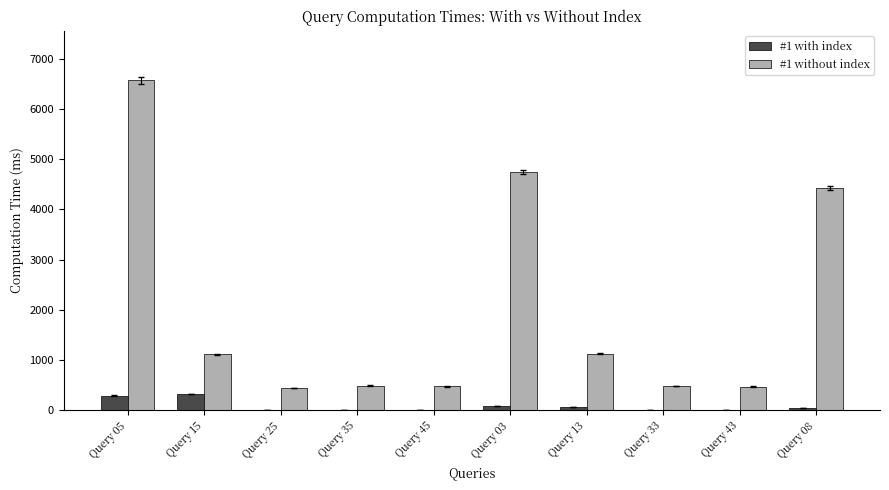

Which series has the largest total across all categories?

#1 without index